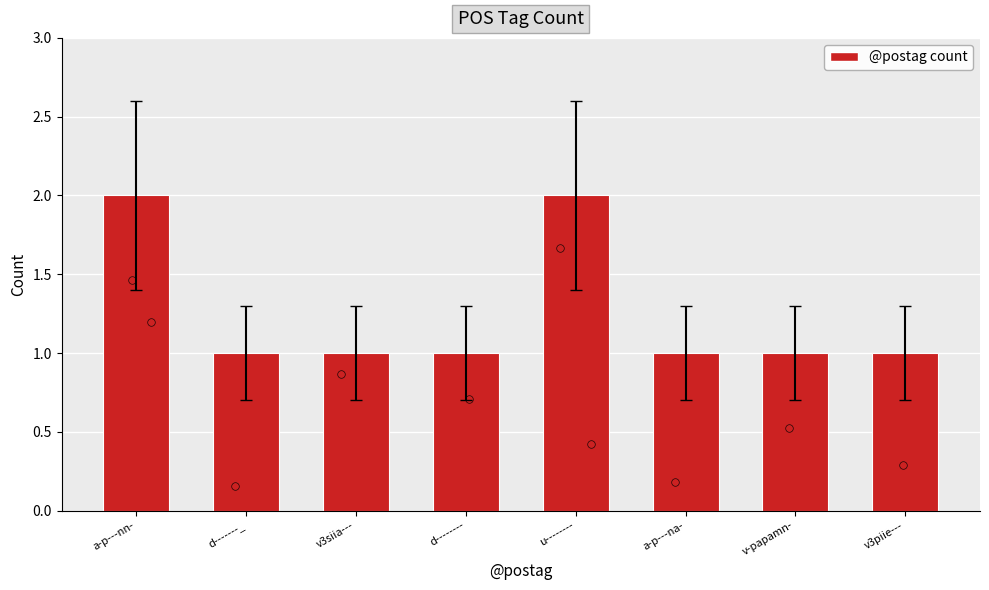

Which has a higher value, v-papamn- or a-p---nn-?

a-p---nn-